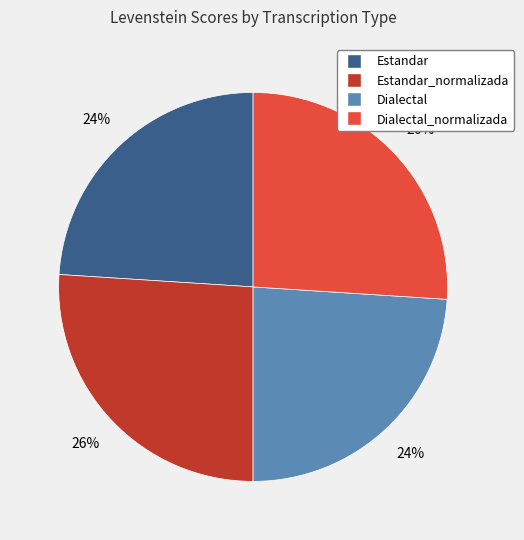

Does any single category account for the majority?

No